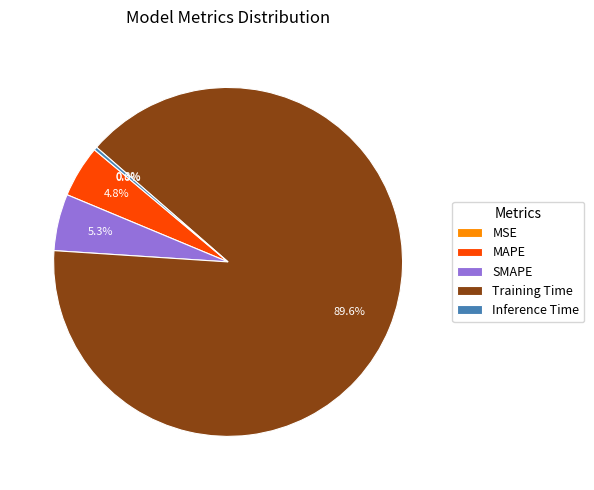

Do Training Time and MAPE together represent more than half of the pie?

Yes